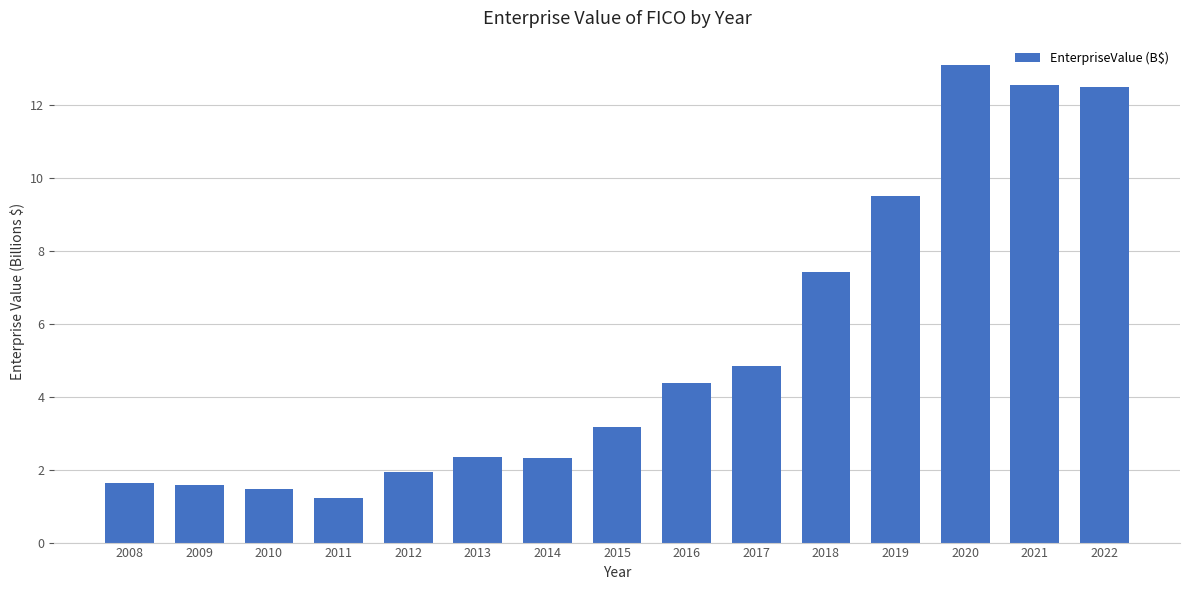

What is the ratio of the value at 2009 to the value at 2010?

1.1